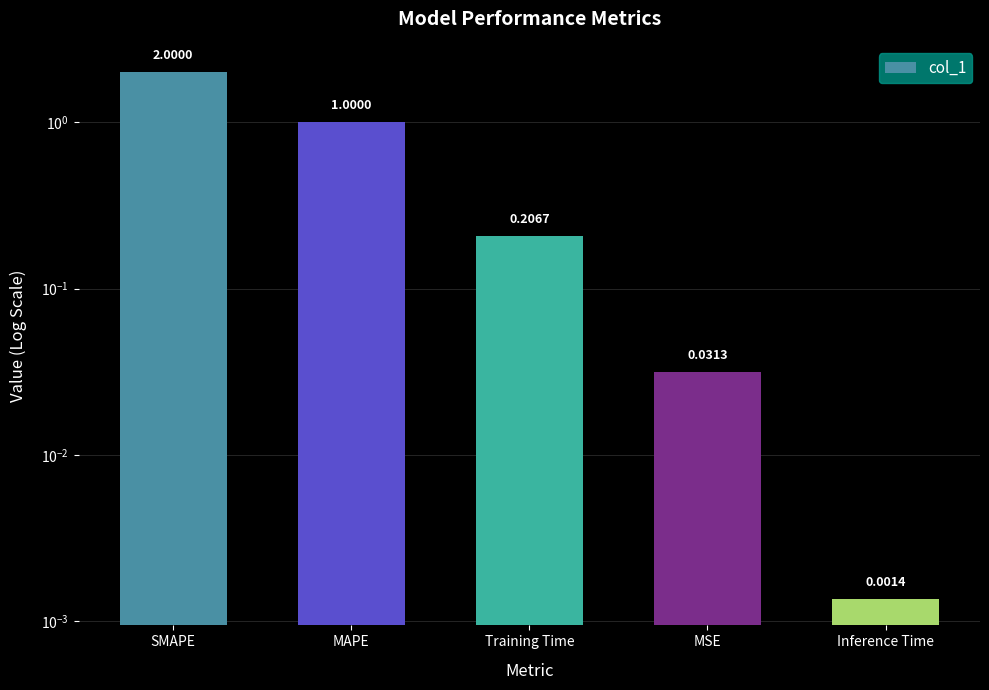

Is it true that the value at Inference Time is 0.0?

False